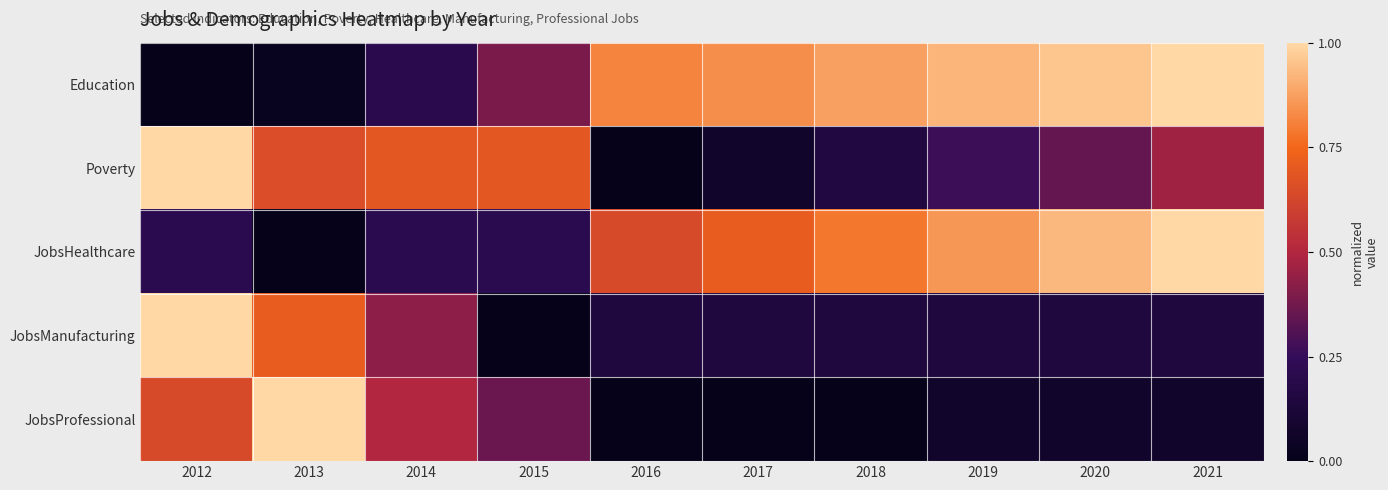

Reading left to right, what are all the values shown in this chart?

Education: 2012=0.0	2013=0.0	2014=0.2	2015=0.4	2016=0.8	2017=0.8	2018=0.9	2019=0.9	2020=1.0	2021=1.0
Poverty: 2012=1.0	2013=0.7	2014=0.7	2015=0.7	2016=0.0	2017=0.1	2018=0.2	2019=0.3	2020=0.3	2021=0.5
JobsHealthcare: 2012=0.2	2013=0.0	2014=0.2	2015=0.2	2016=0.6	2017=0.7	2018=0.8	2019=0.9	2020=0.9	2021=1.0
JobsManufacturing: 2012=1.0	2013=0.7	2014=0.4	2015=0.0	2016=0.1	2017=0.1	2018=0.1	2019=0.1	2020=0.1	2021=0.1
JobsProfessional: 2012=0.6	2013=1.0	2014=0.5	2015=0.4	2016=0.0	2017=0.0	2018=0.0	2019=0.1	2020=0.1	2021=0.1